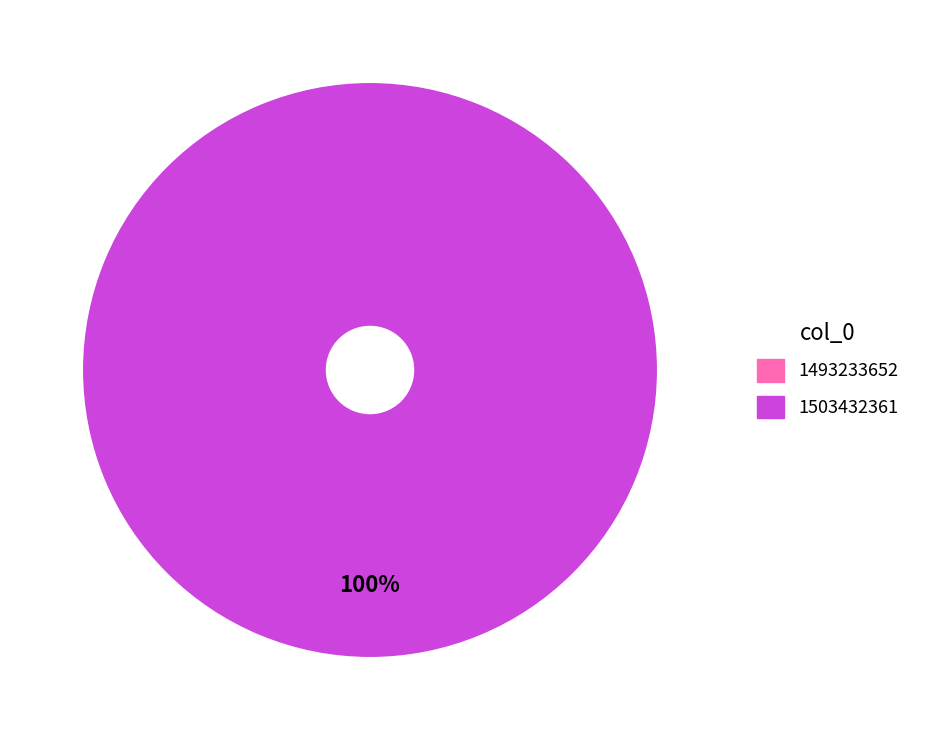

True or false: 1493233652 accounts for 0% of the total.

True